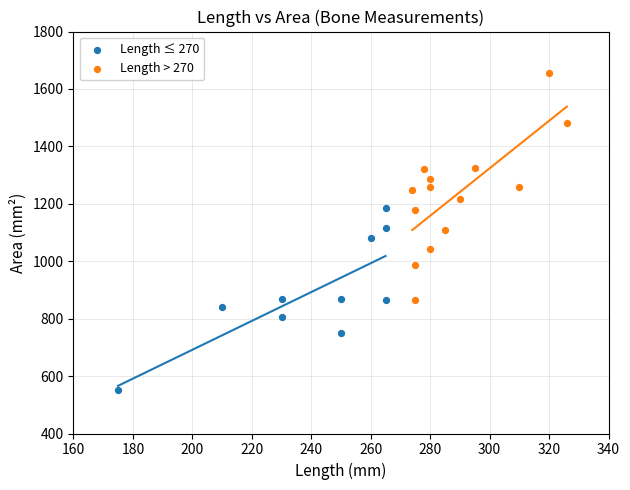

Which series contains the highest Y value?

Length > 270